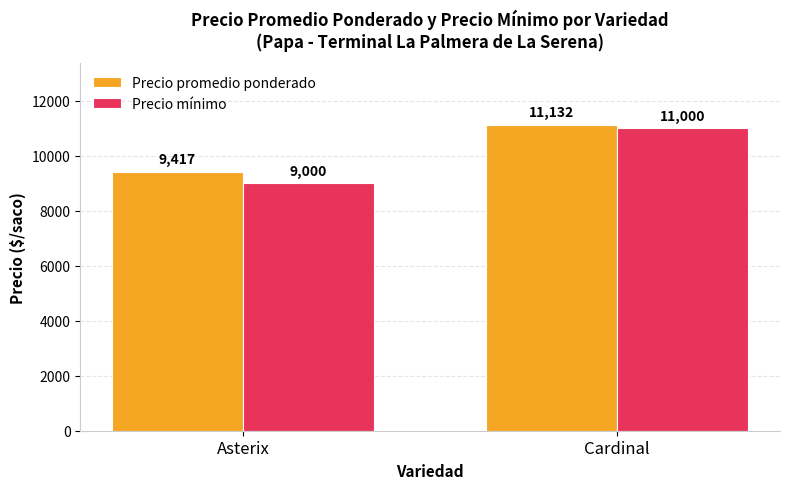

List the labels in order of Precio promedio ponderado value, smallest first.

Asterix, Cardinal